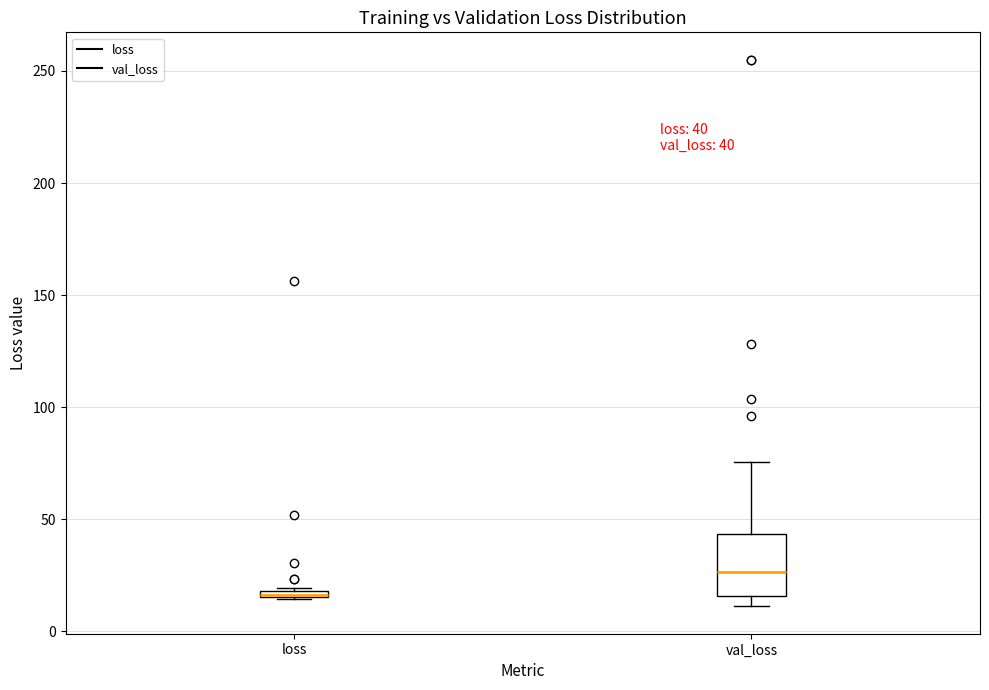

Comparing the boxes themselves (not the whiskers), which one is the tallest?

val_loss